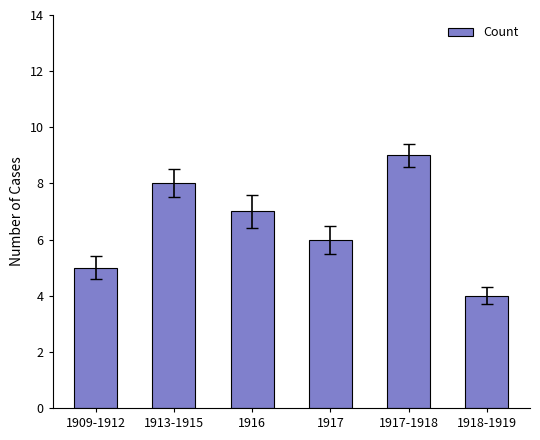

Rank the categories by value from highest to lowest.

1917-1918, 1913-1915, 1916, 1917, 1909-1912, 1918-1919